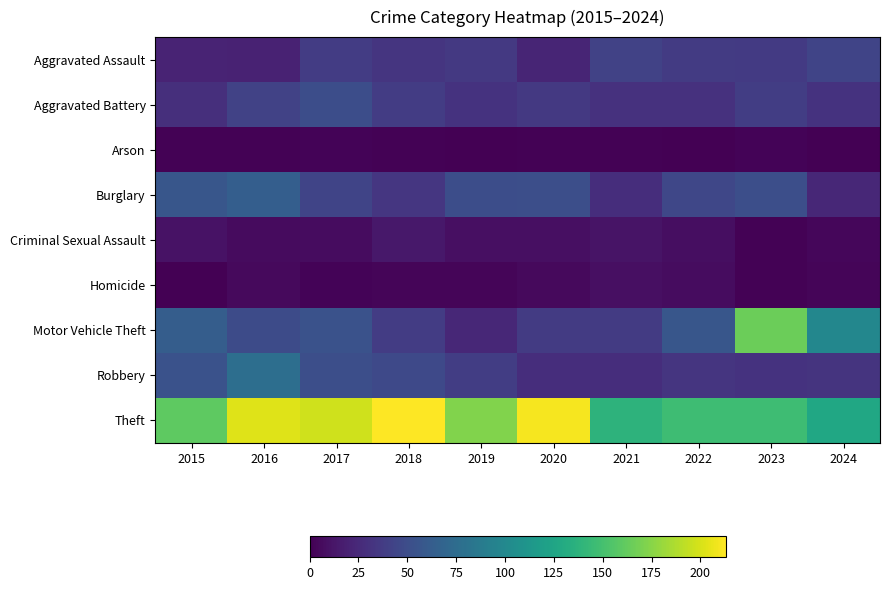

Rank the series by their maximum value, from highest to lowest.

Theft, Motor Vehicle Theft, Robbery, Burglary, Aggravated Battery, Aggravated Assault, Criminal Sexual Assault, Homicide, Arson